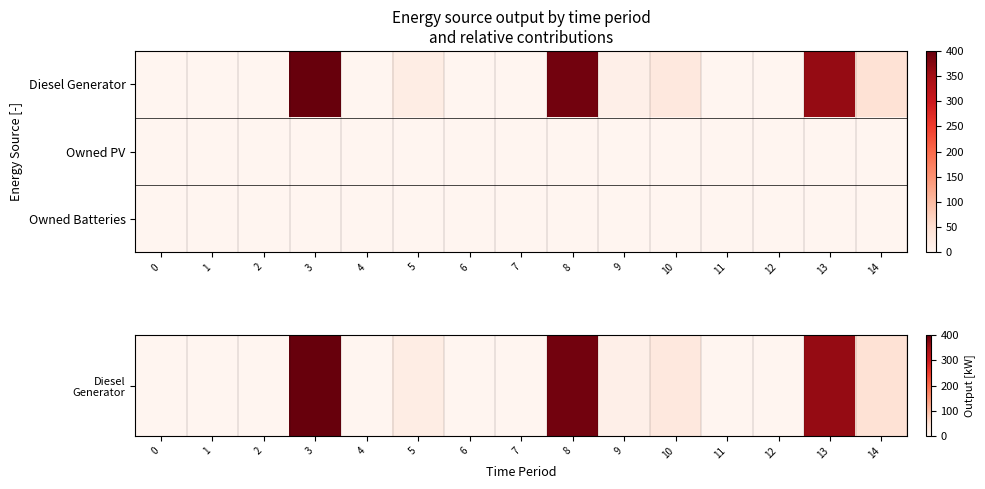

Which series has the widest spread of values?

row_0